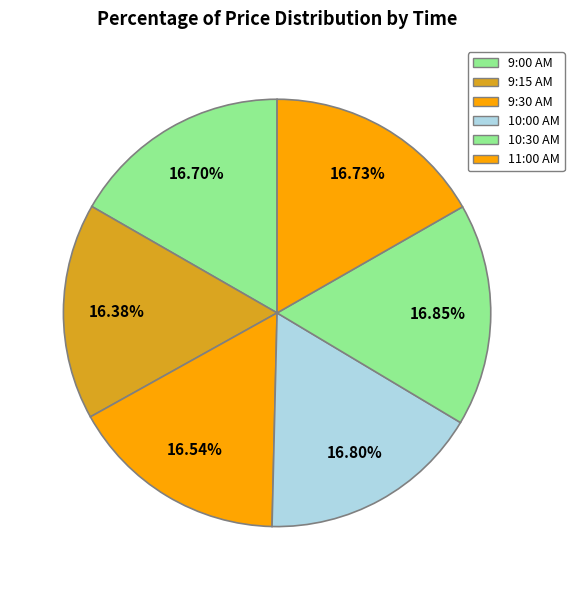

Combined, what portion of the pie is 10:30 AM and 9:15 AM?

33.2%